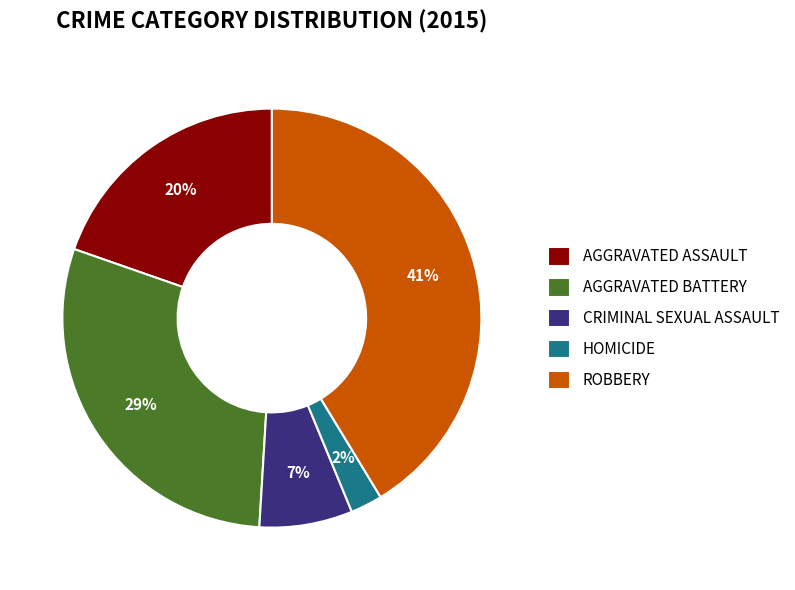

Count the number of slices in the pie.

5